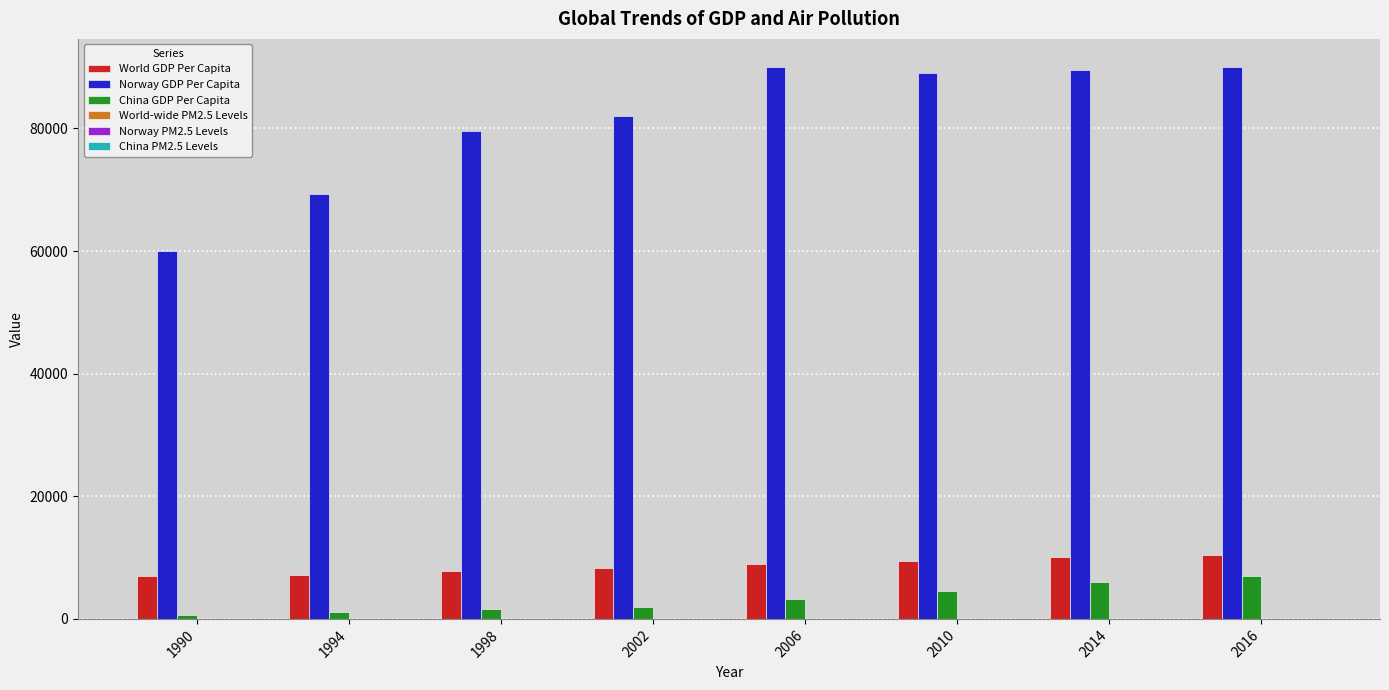

Are the bars horizontal?

No